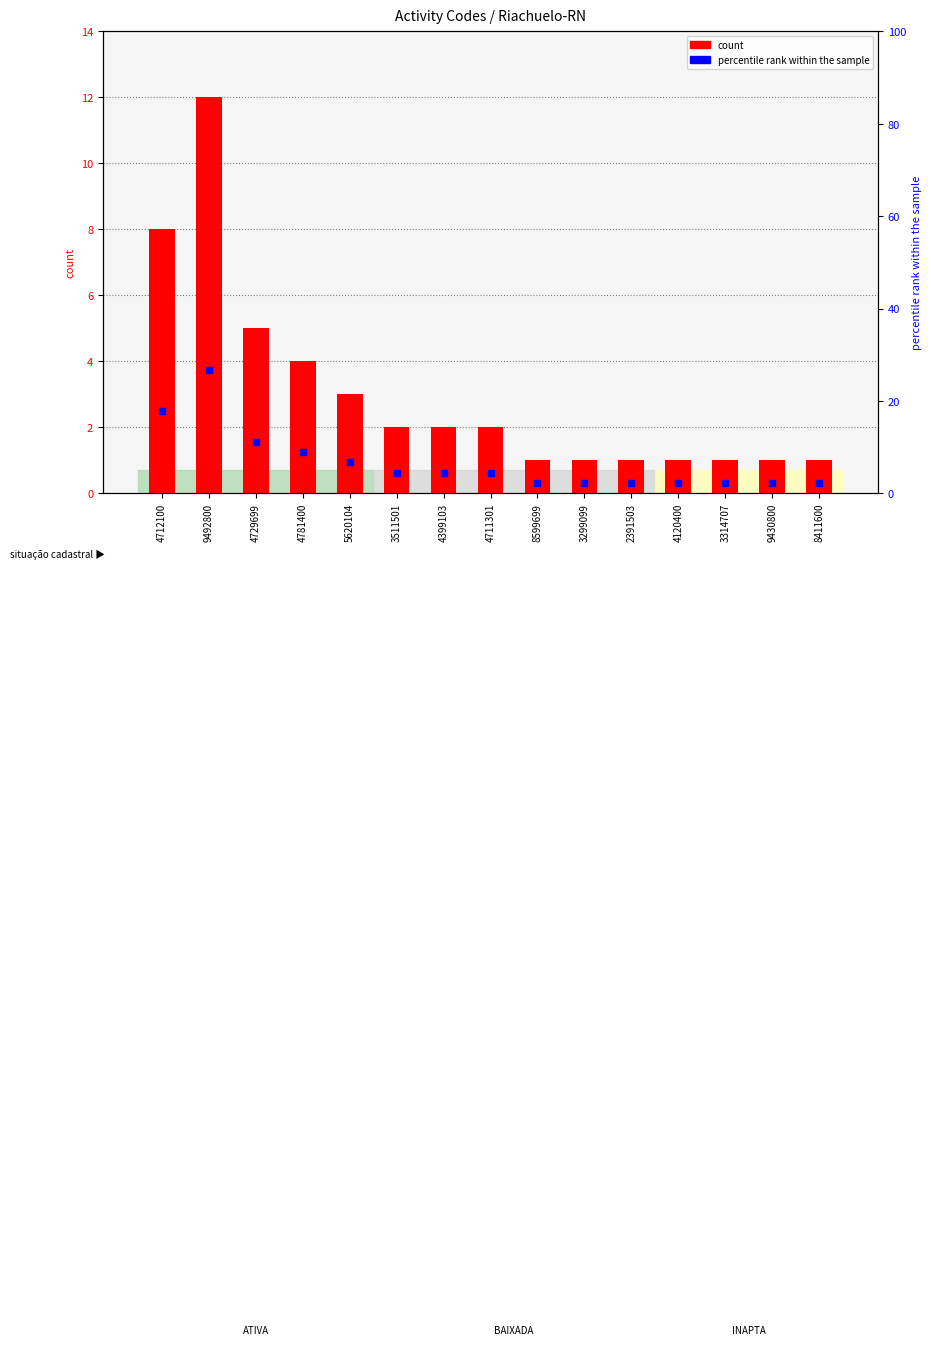

What is the greatest value displayed?

12